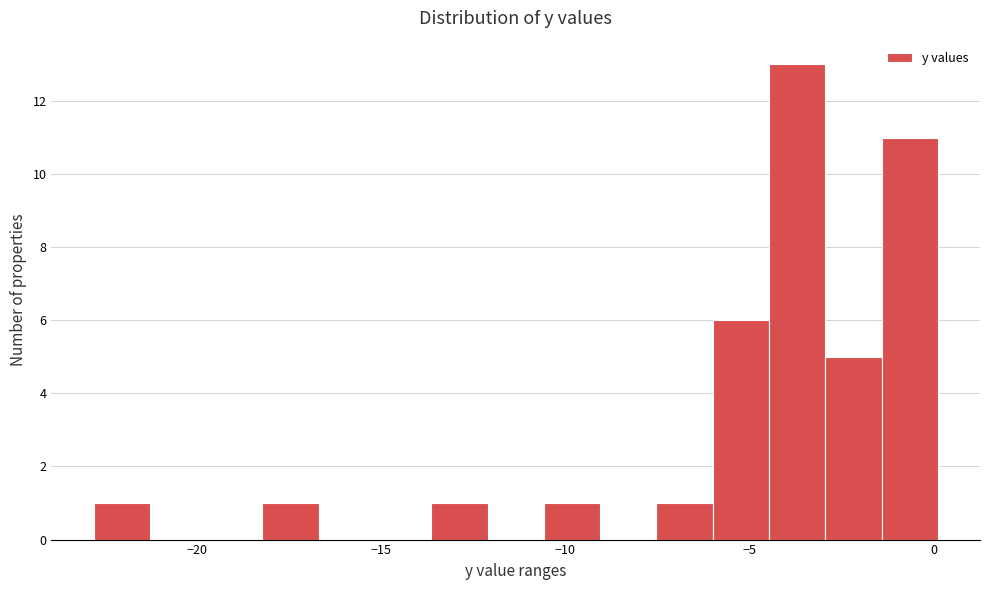

Around what value on the x-axis is the tallest bar? Give the approximate position of its centre, as read against the axis.

-3.5